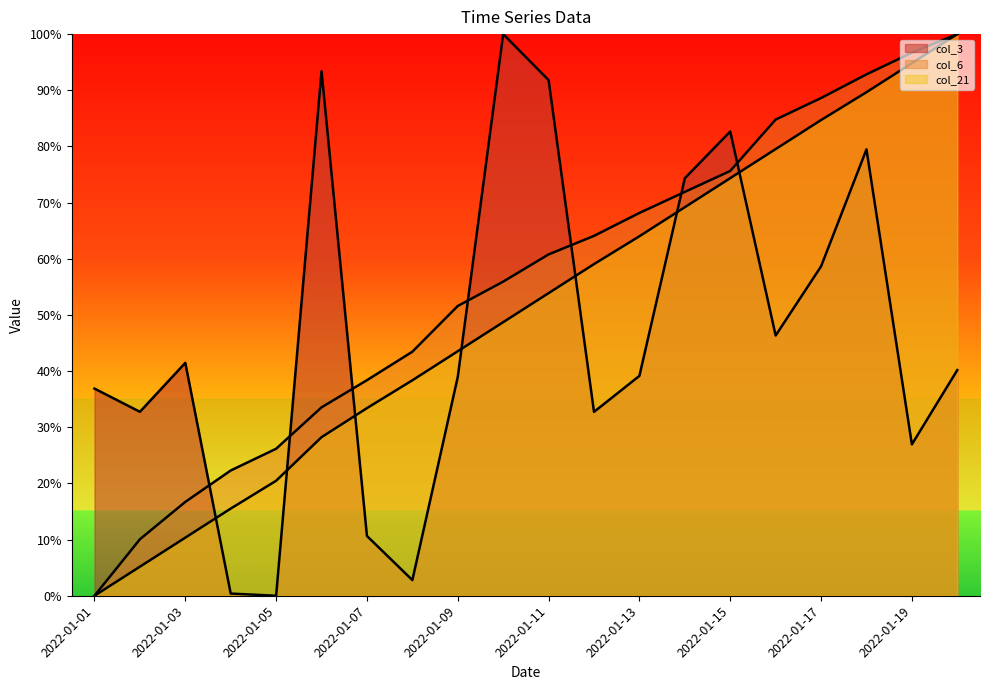

Where does the col_21 series first go above 53?

2022-01-11